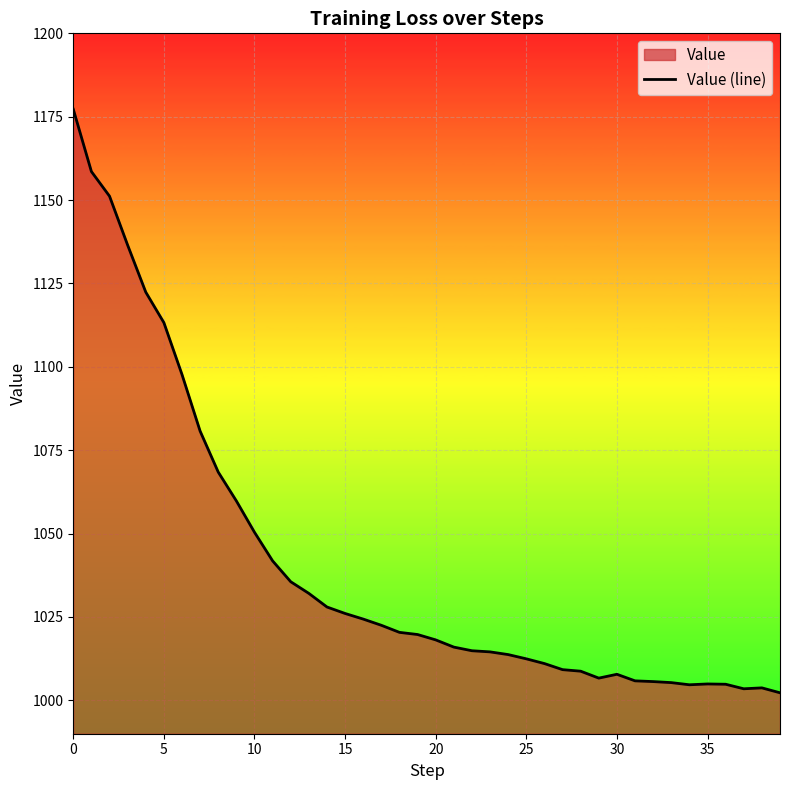

Reading left to right, list all the values displayed in this chart.

1177.2	1158.6	1151.2	1136.5	1122.4	1113.3	1097.7	1080.7	1068.4	1059.8	1050.4	1041.8	1035.6	1032.1	1028.0	1026.1	1024.4	1022.5	1020.4	1019.7	1018.1	1016.0	1014.9	1014.5	1013.7	1012.5	1011.0	1009.2	1008.8	1006.7	1007.8	1005.9	1005.6	1005.3	1004.7	1004.9	1004.8	1003.5	1003.7	1002.3